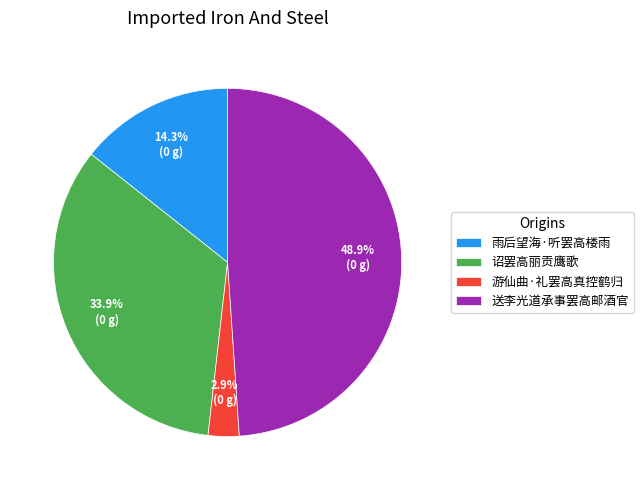

What is the smallest slice in the pie chart?

游仙曲·礼罢高真控鹤归